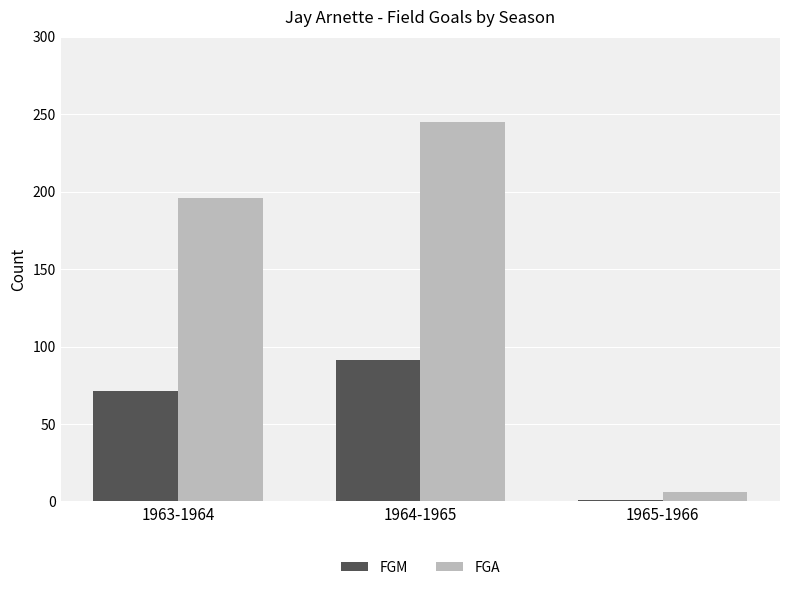

What is the lowest value of the FGA series?

6